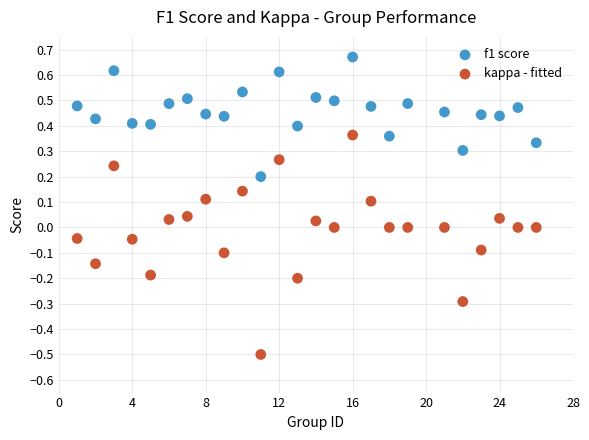

Which series has the largest Y range (max minus min)?

kappa - fitted